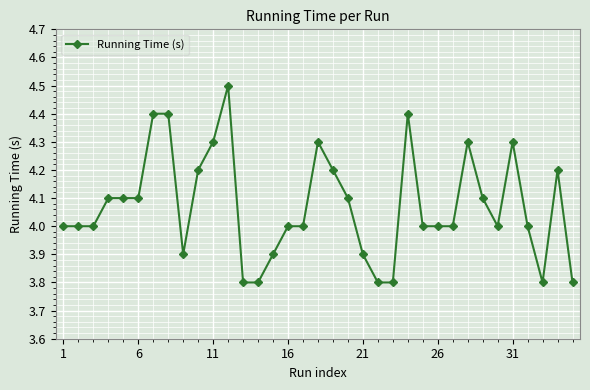

True or false: the data has more than 1 interior local peaks.

True